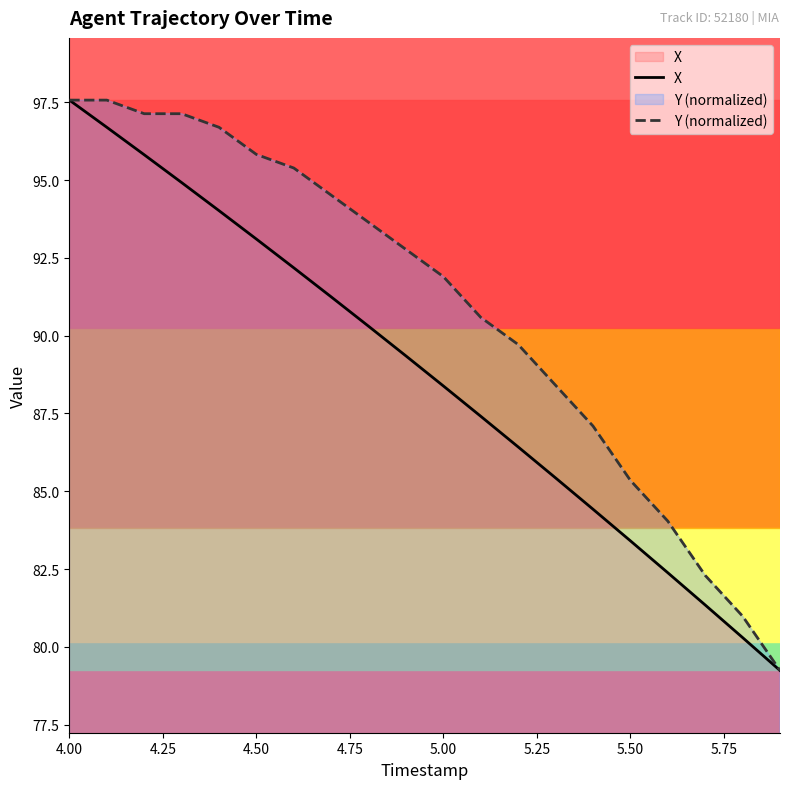

Where does the X series first go above 89?

4.00